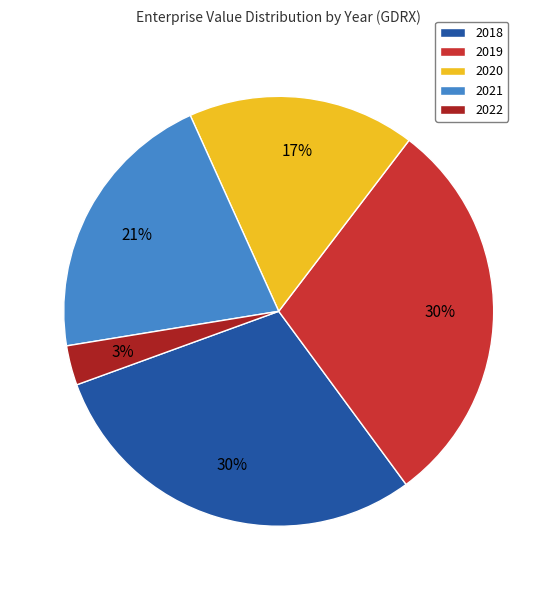

True or false: 2018 accounts for 43% of the total.

False